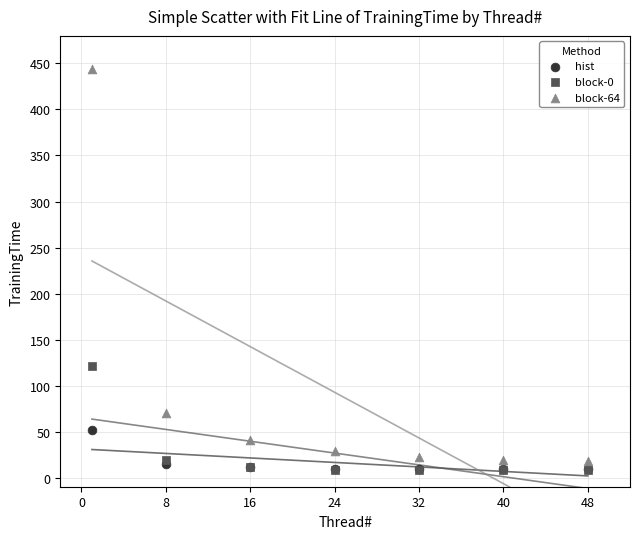

Across all series, what Y value is closest to 225?

121.0